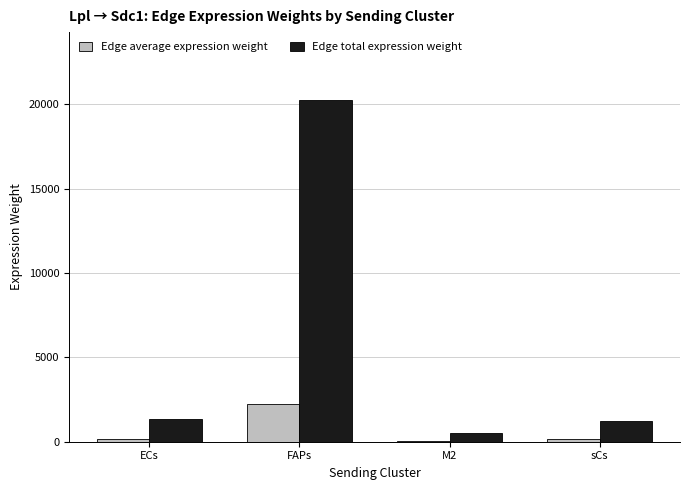

Where does the Edge average expression weight series first go above 150?

ECs